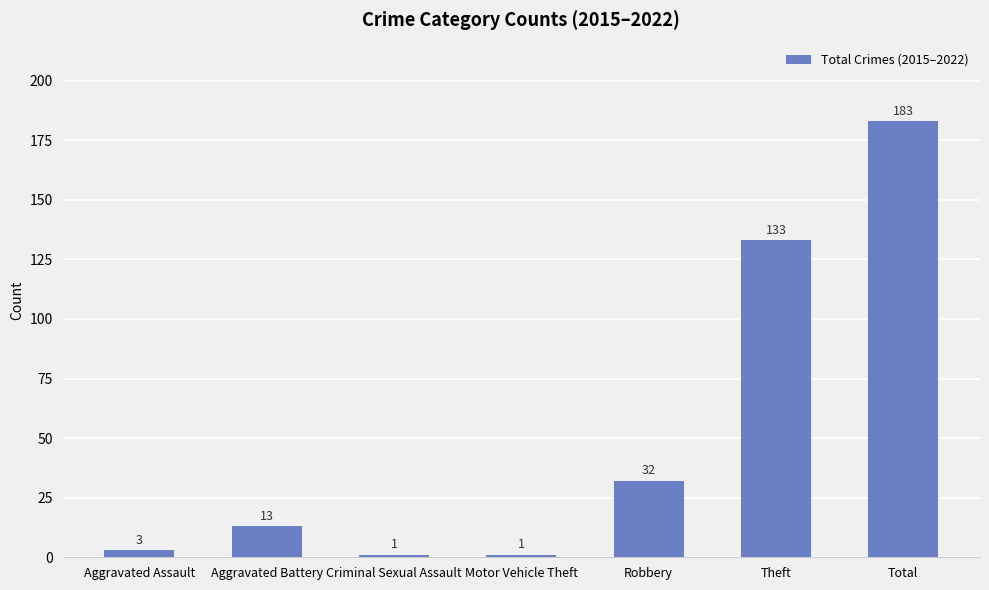

Between Total and Theft, which is larger?

Total